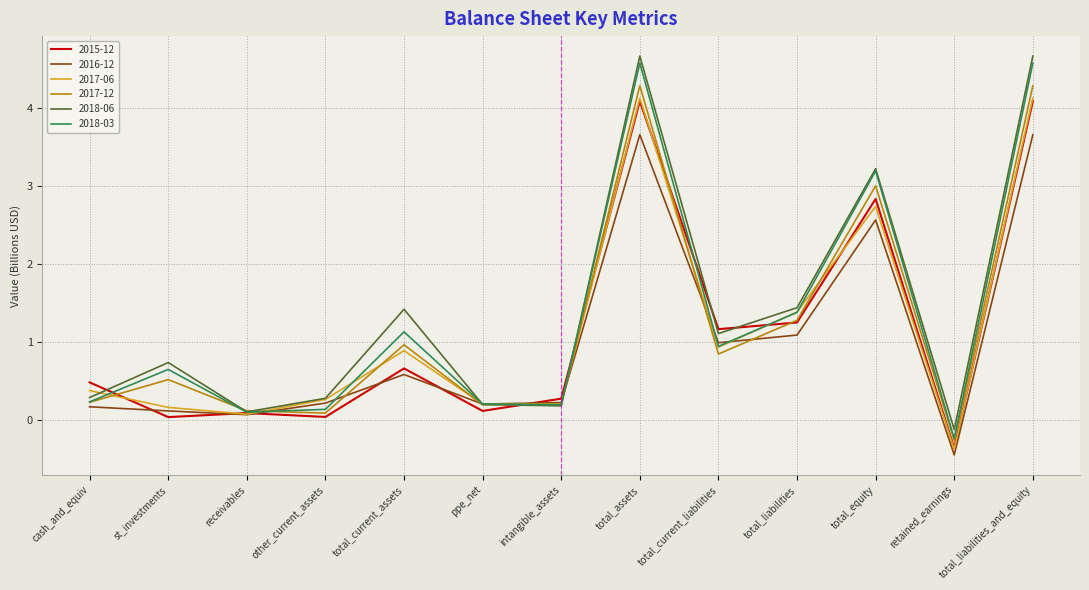

Is it true that 2015-12 equals 6.1 at total_liabilities_and_equity?

False